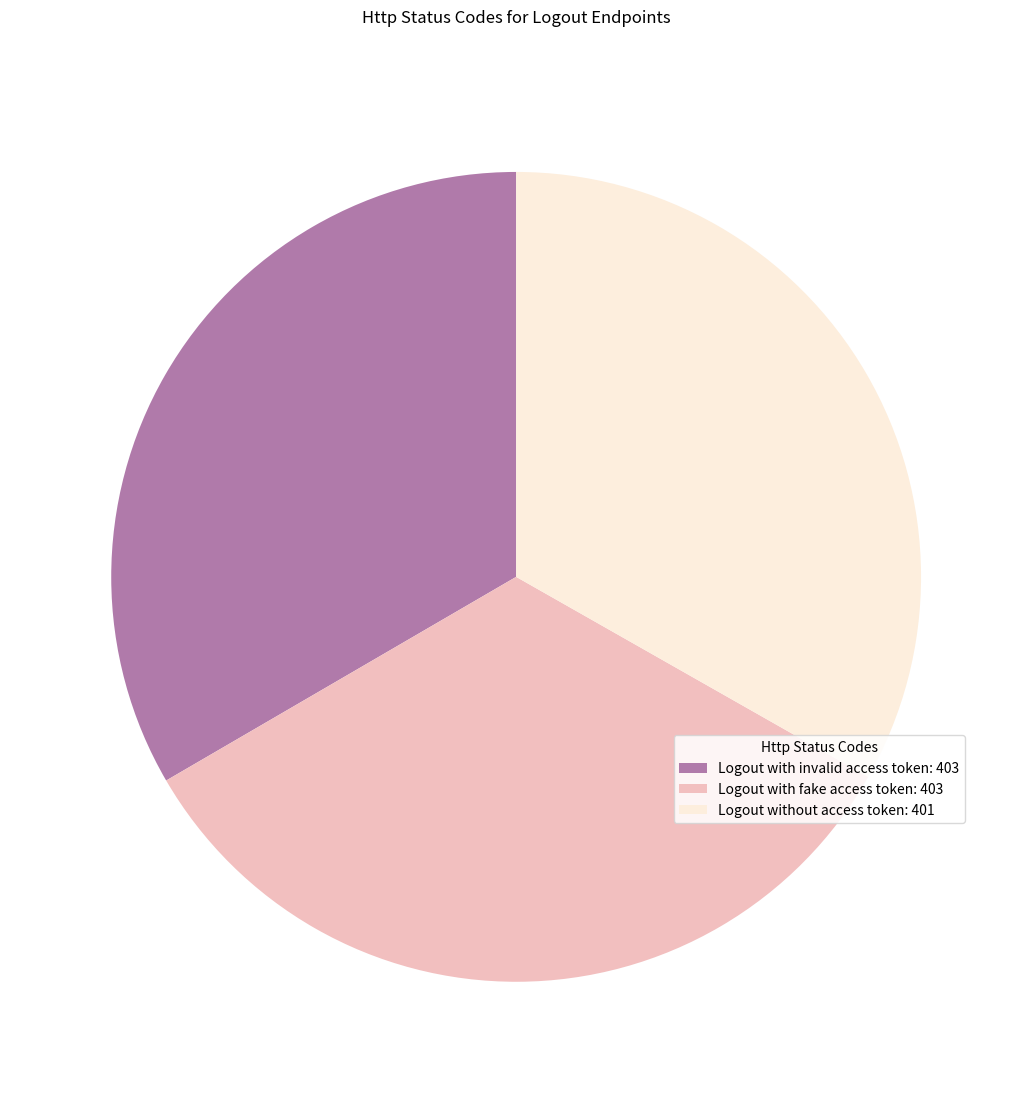

What is the ratio of the value at Logout with invalid access token to the value at Logout with fake access token?

1.0